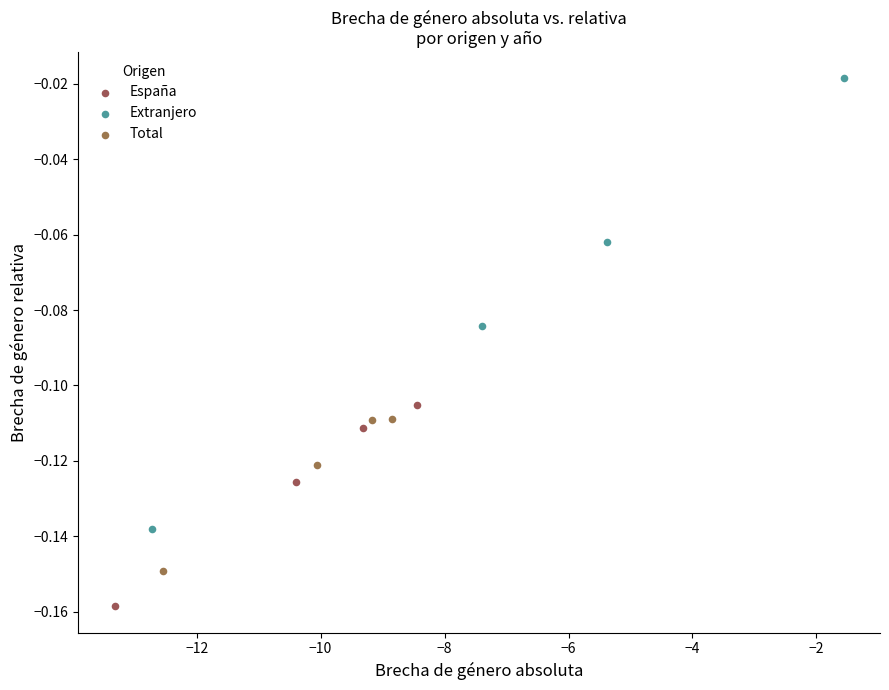

Which series contains the lowest Y value?

España